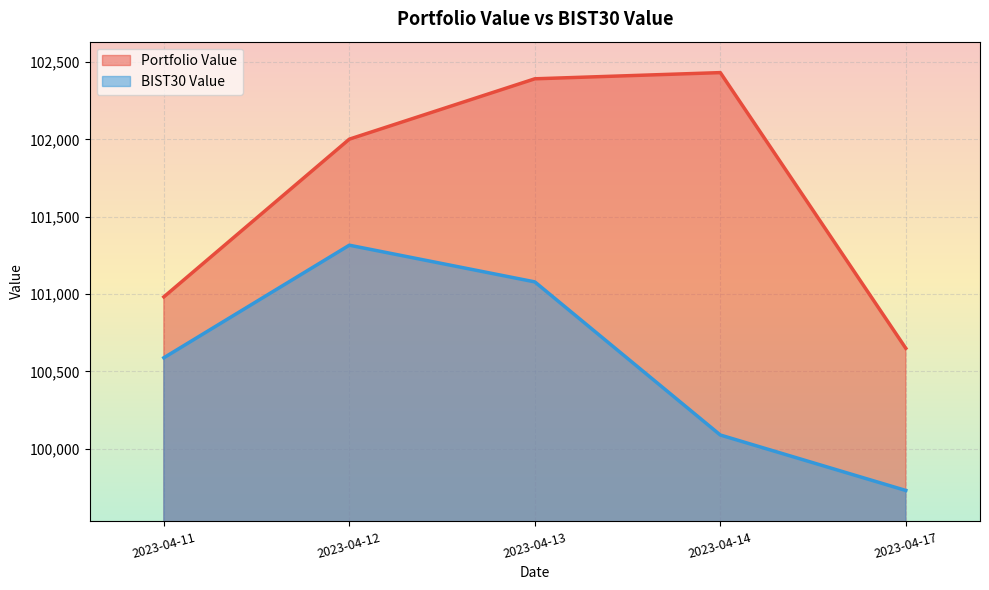

What is the greatest value displayed?

102431.5